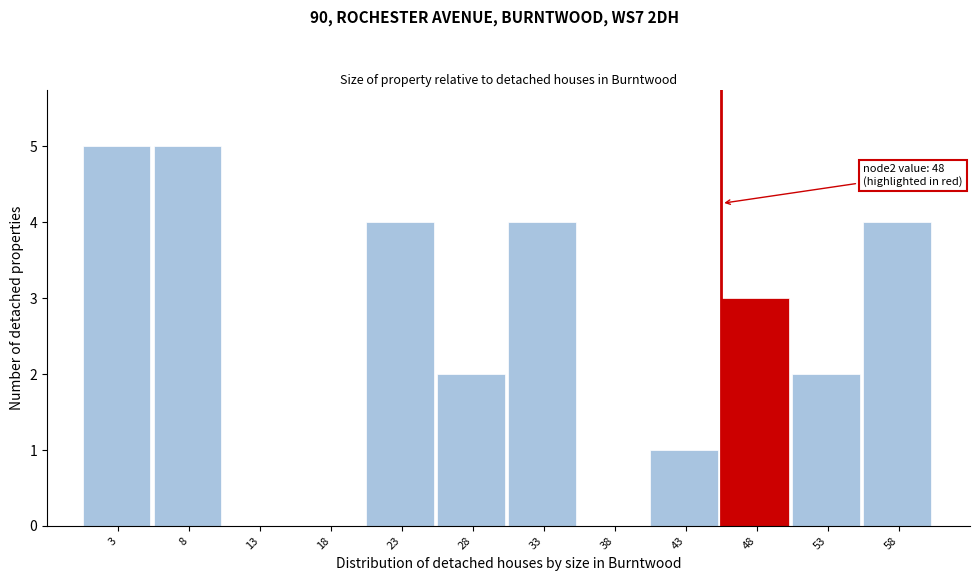

Reading left to right, list all the values displayed in this chart.

3=5	8=5	13=0	18=0	23=4	28=2	33=4	38=0	43=1	48=3	53=2	58=4